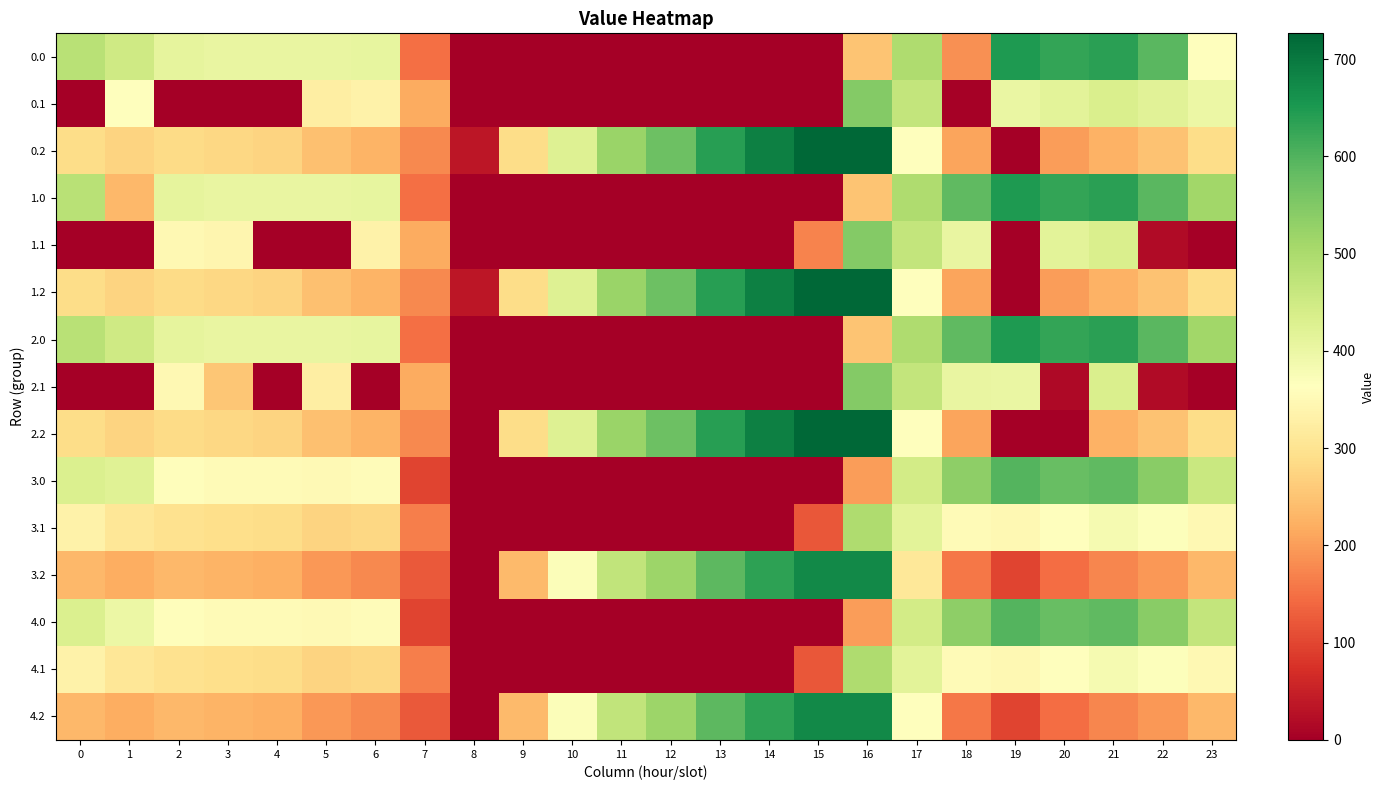

What is the total value across all series at 3?

4395.7